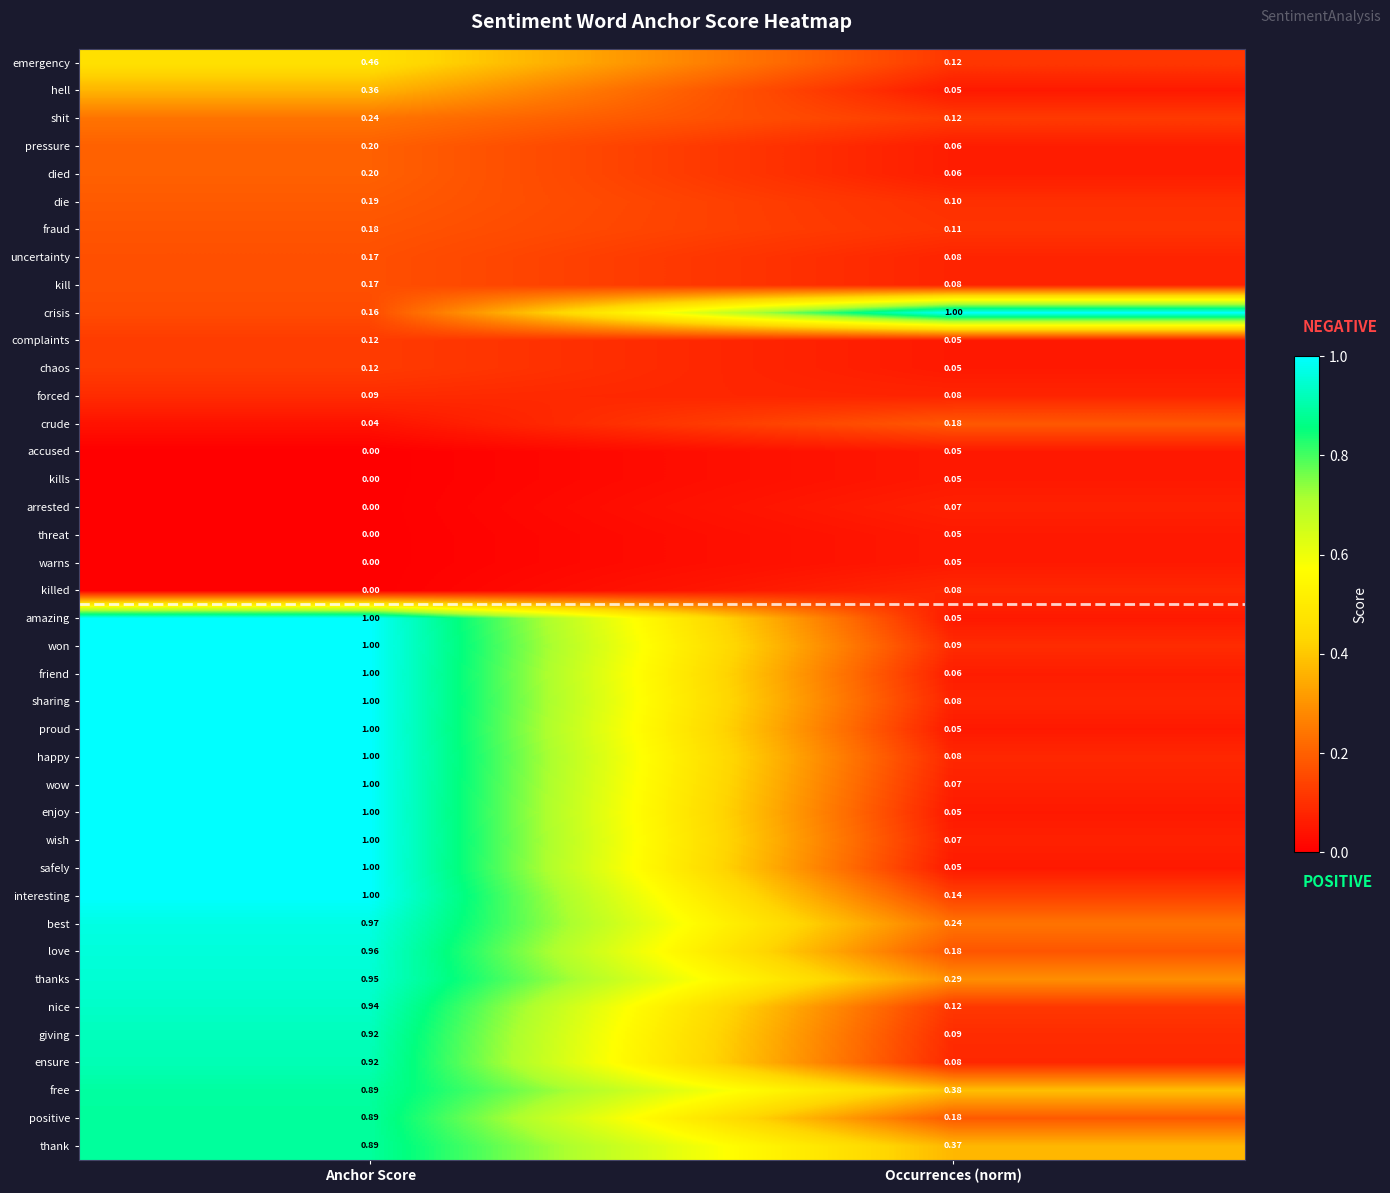

List the labels in order of sharing value, largest first.

Anchor Score, Occurrences (norm)